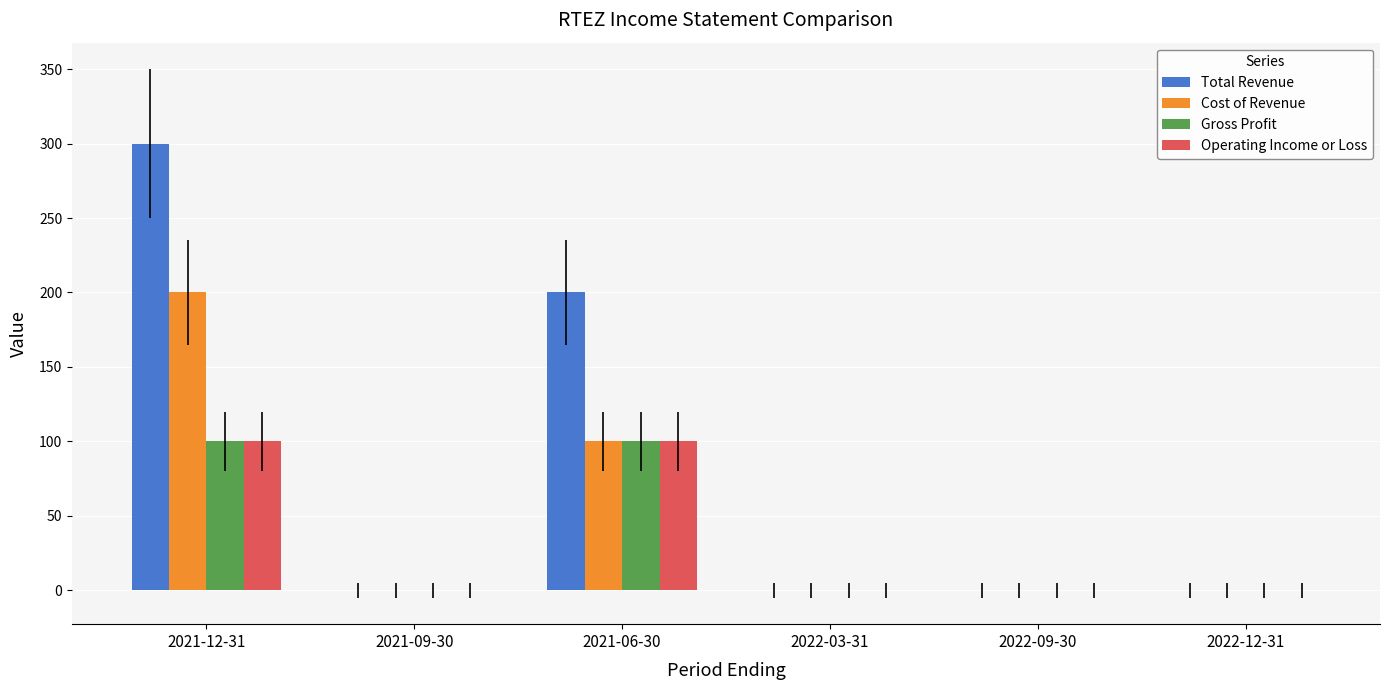

Which series has the largest total across all categories?

Total Revenue